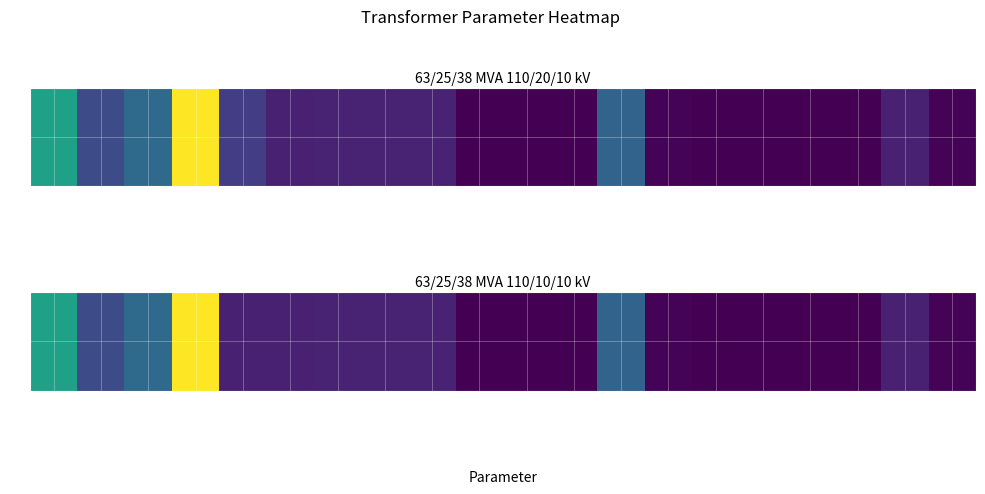

Reading right to left, list all the values displayed in this chart.

1.2	10.0	0.0	0.0	0.0	0.0	0.9	35.0	0.3	0.3	0.3	10.4	10.4	10.4	10.0	10.0	110.0	38.0	25.0	63.0